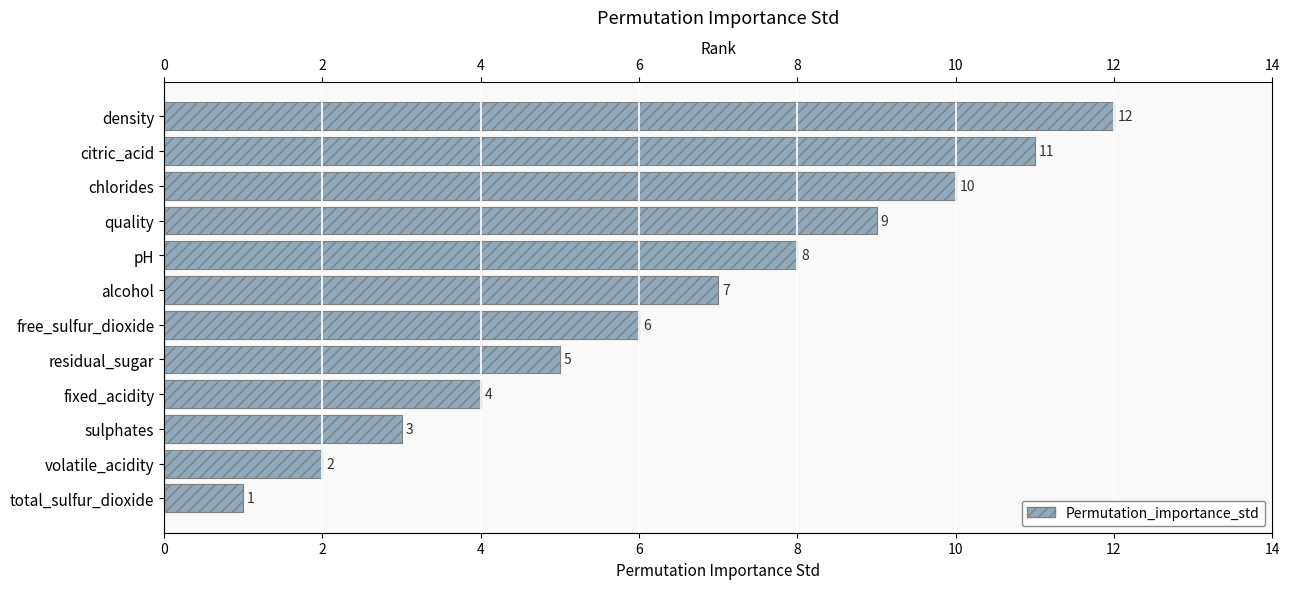

What value does the data have at citric_acid, to the nearest 10?

10